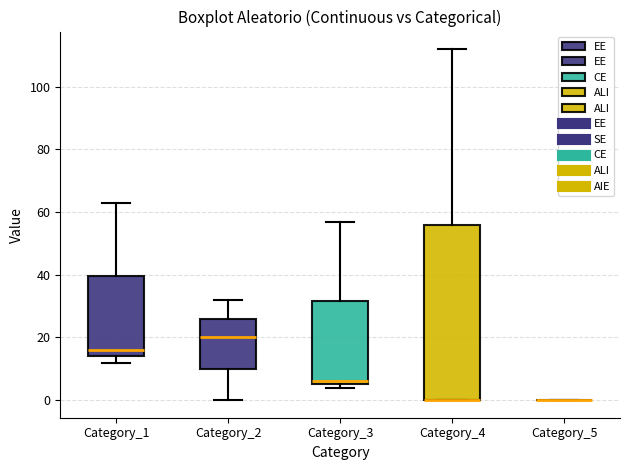

Reading left to right, read every box against the y-axis: the position of its median line, the range the box covers, and the ends of its whiskers. The values are not printed on the chart, so give them approximately, as read against the axis.

Category_1: median 16, box 14 to 40, whiskers 12 to 64
Category_2: median 20, box 10 to 26, whiskers 0 to 32
Category_3: median 6 (just above the box's lower edge), box 6 to 32, whiskers 4 to 58
Category_4: median 0 (drawn on the box's lower edge), box 0 to 56, whiskers 0 to 112
Category_5: box collapsed to a line at 0, whiskers 0 to 0